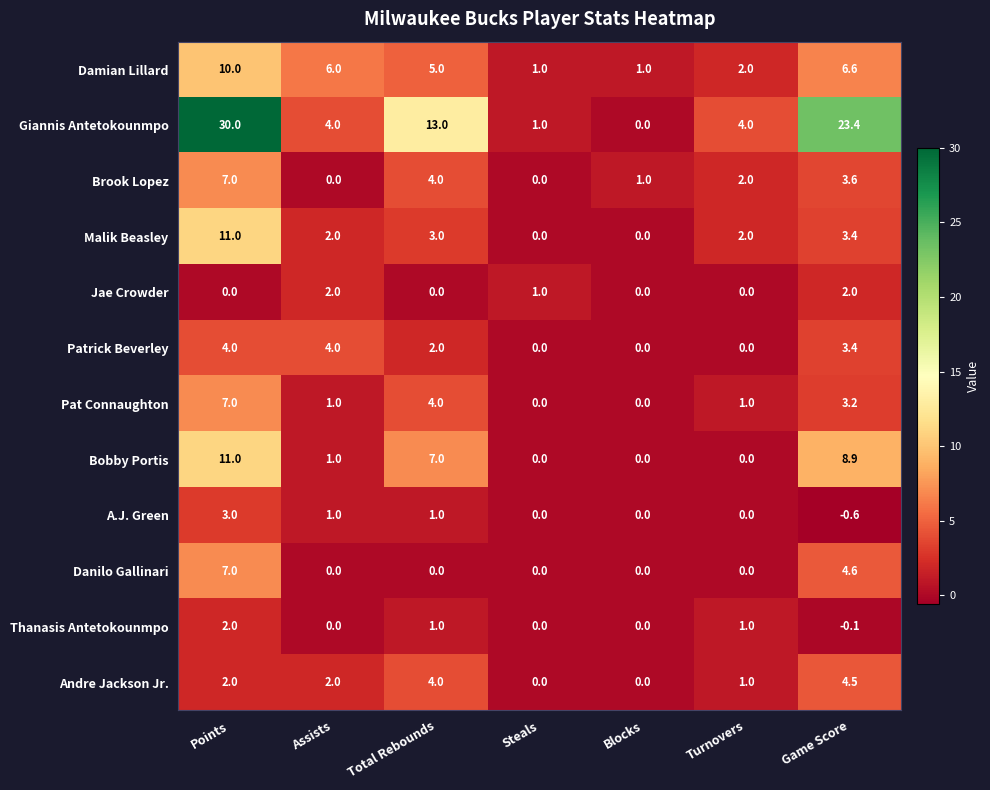

At which category does the chart reach its minimum across all series?

Game Score